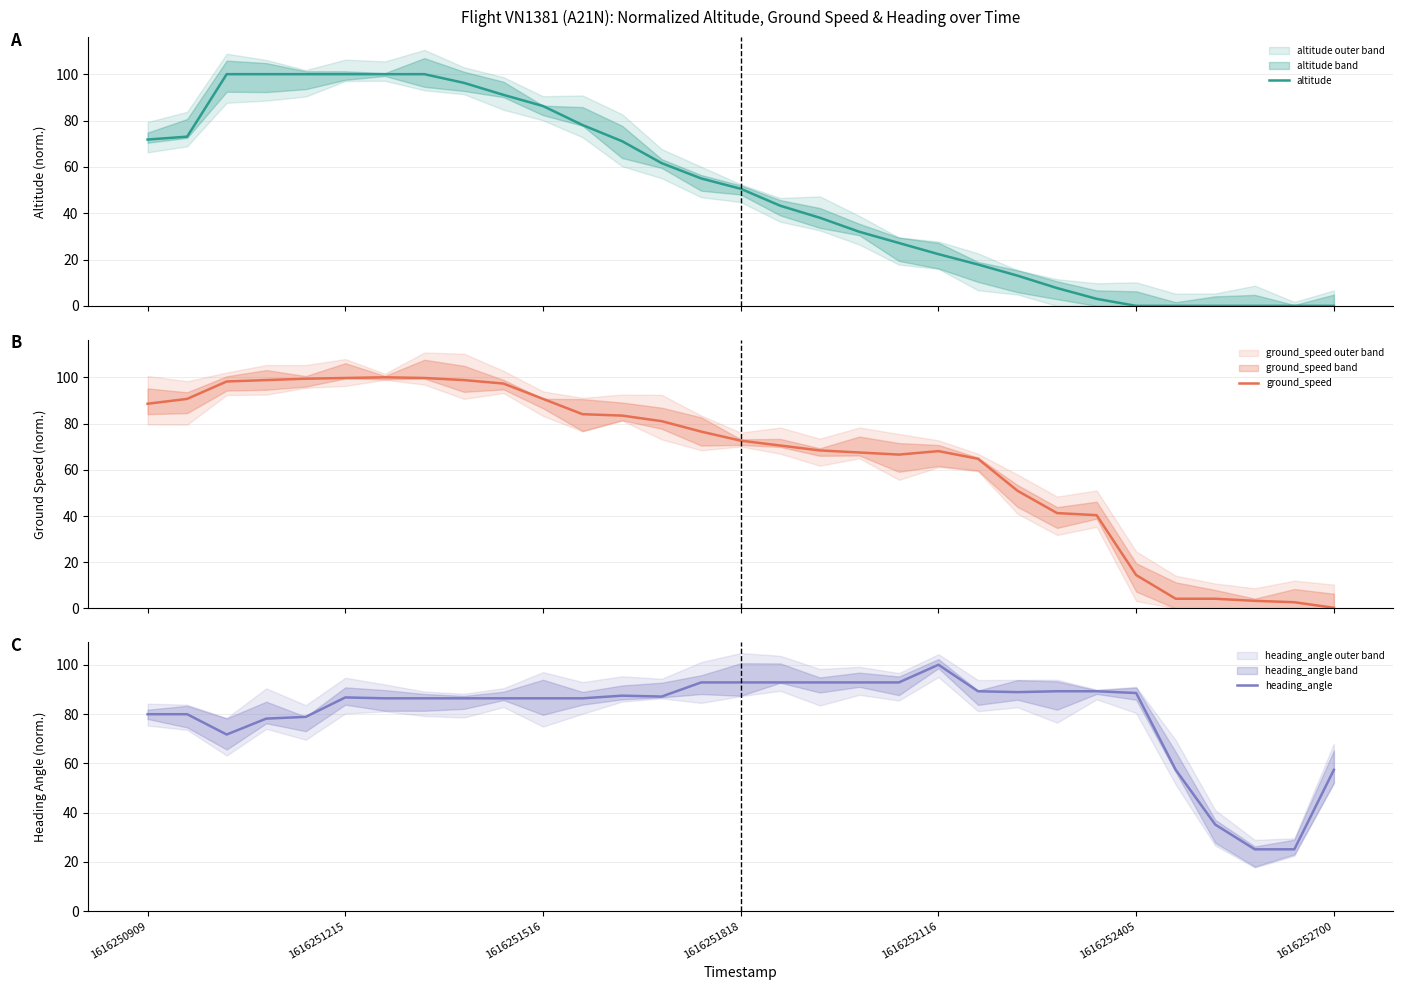

What is the sum of all heading_angle values?

2470.3